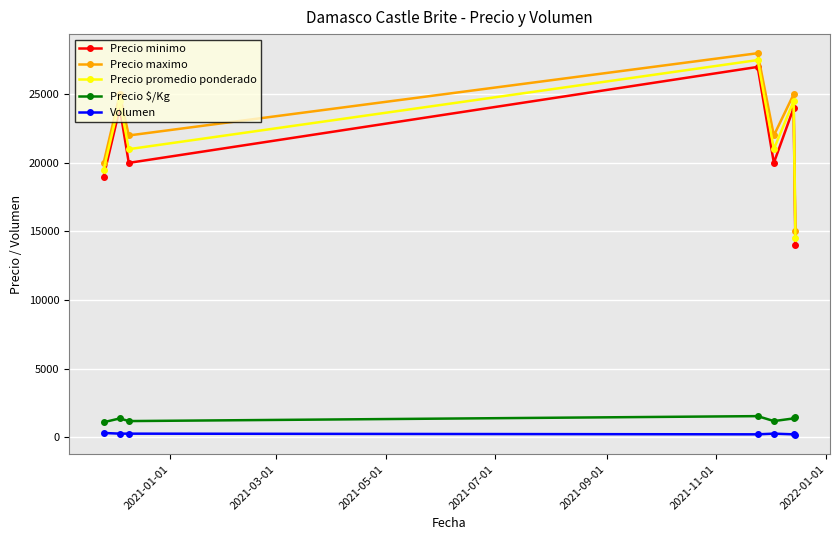

What is the sum of all Precio minimo values?

148000